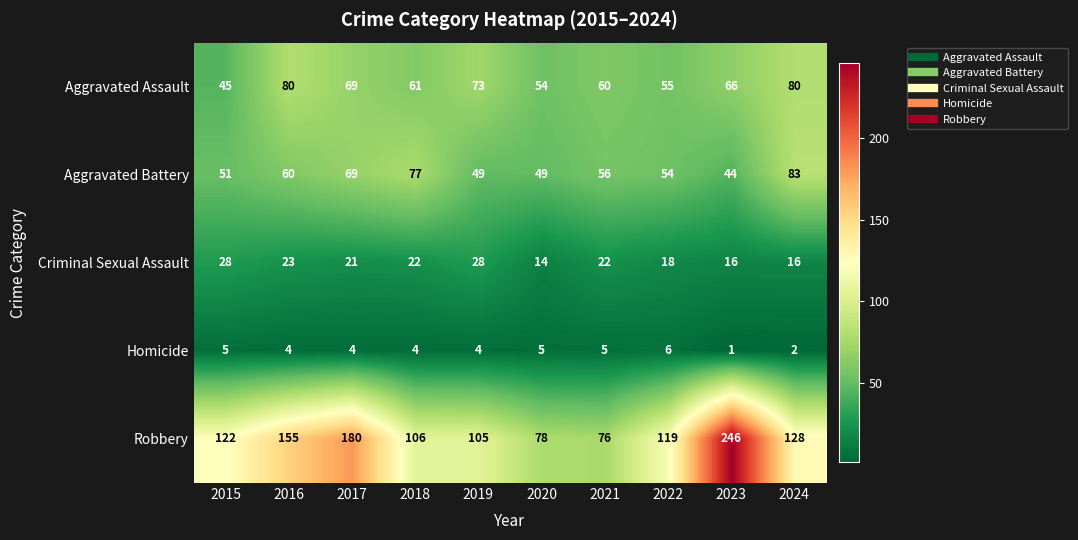

Where is Criminal Sexual Assault nearest to the value 21?

2017